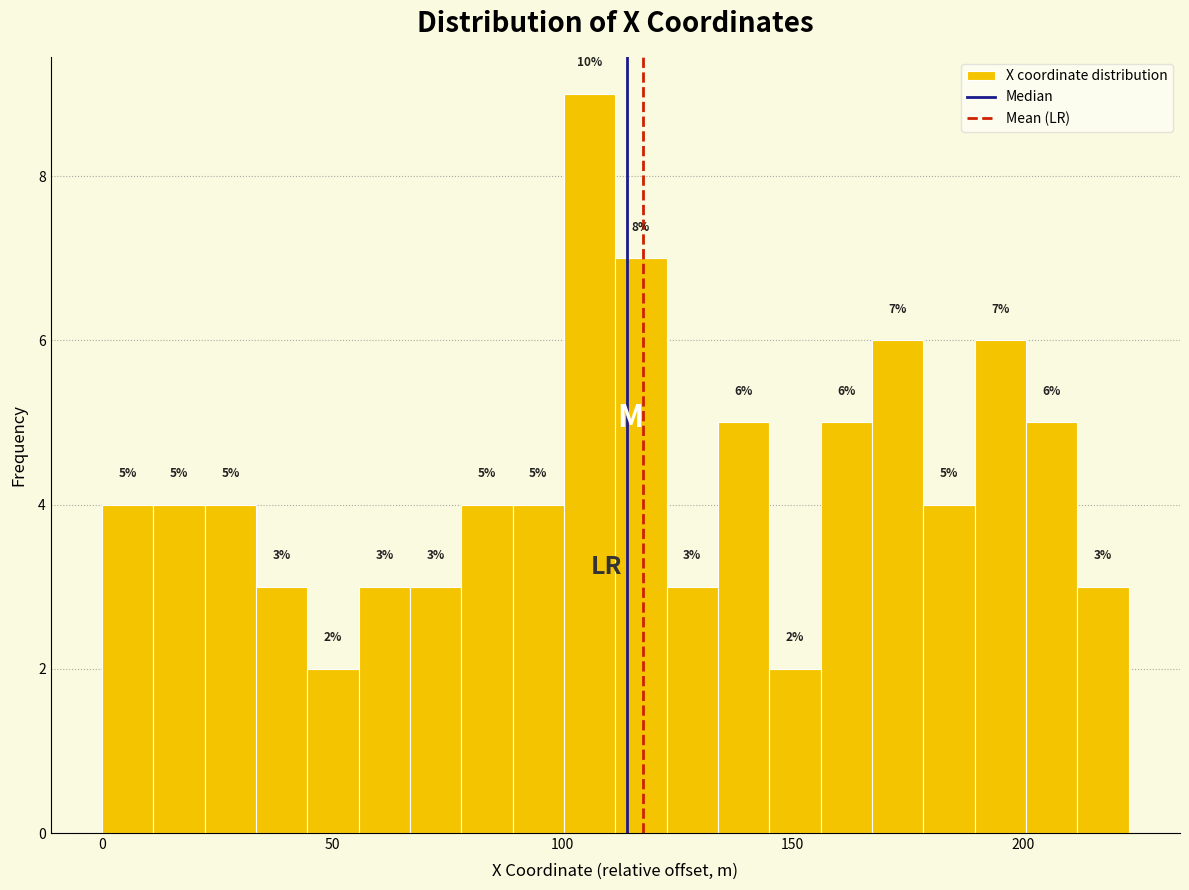

Around what value on the x-axis is the tallest bar? Give the approximate position of its centre, as read against the axis.

105